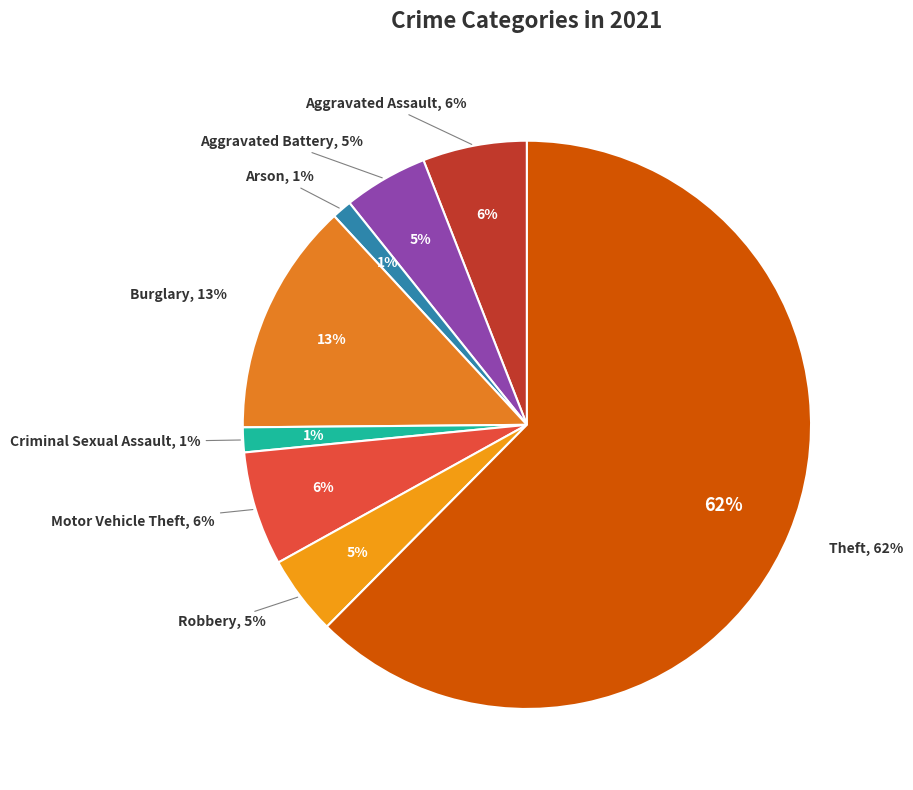

What is the largest slice in the pie chart?

Theft